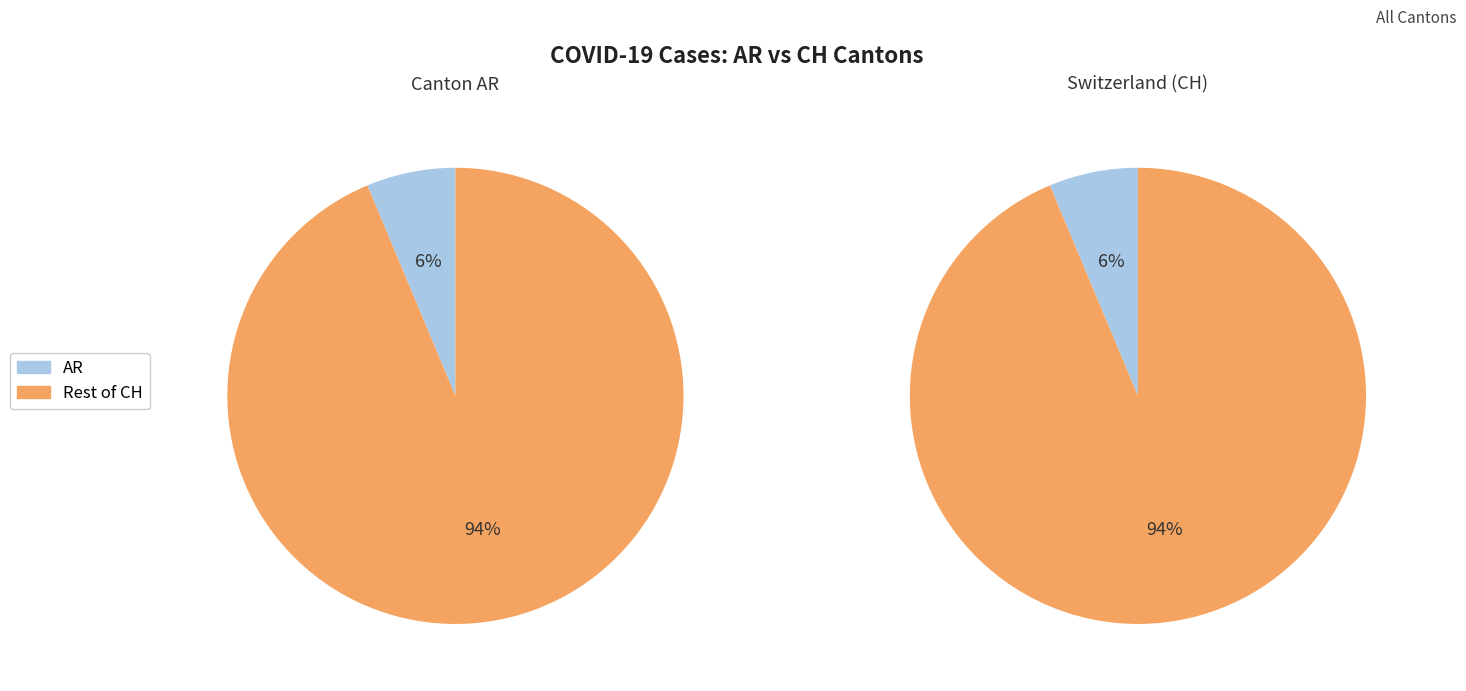

Rank the series by their average value, from highest to lowest.

CH, AR